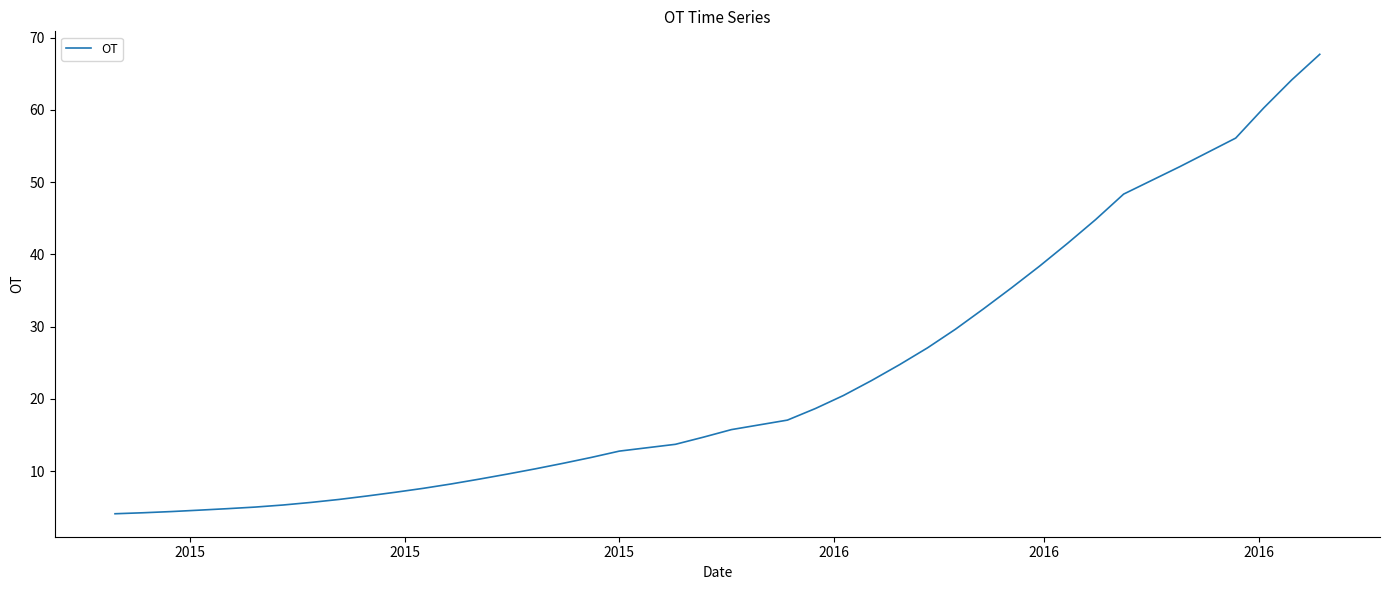

Does the chart have visible grid lines?

No